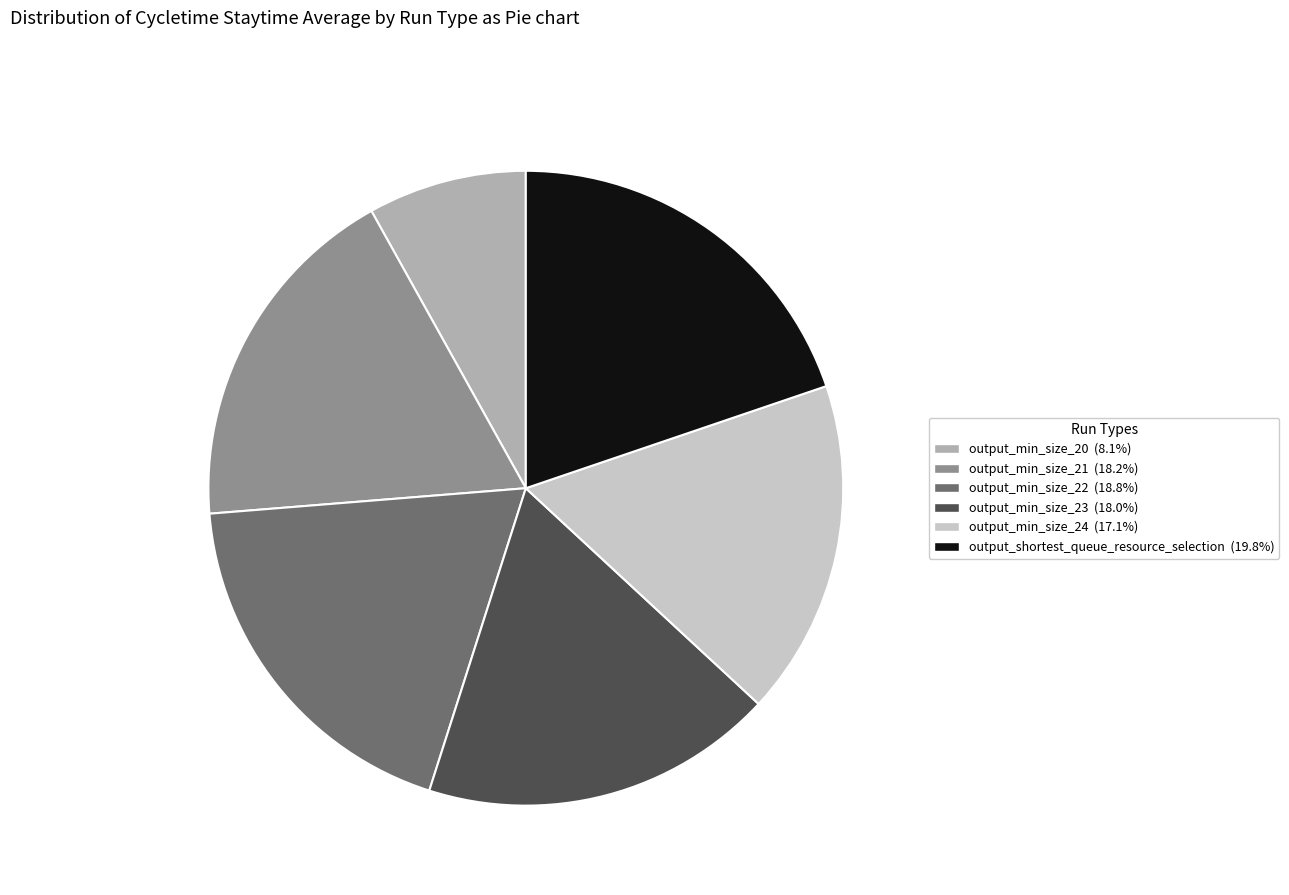

Is the sum of output_min_size_21 (18.2%) and output_min_size_24 (17.1%) greater than half?

No